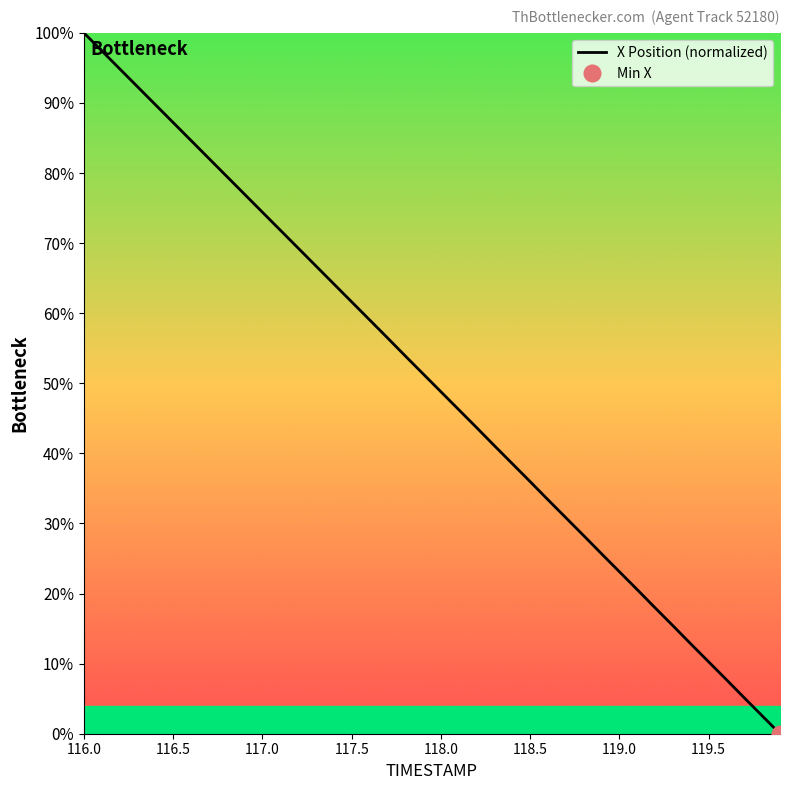

What is the value of the 1st point from the left?

100.0